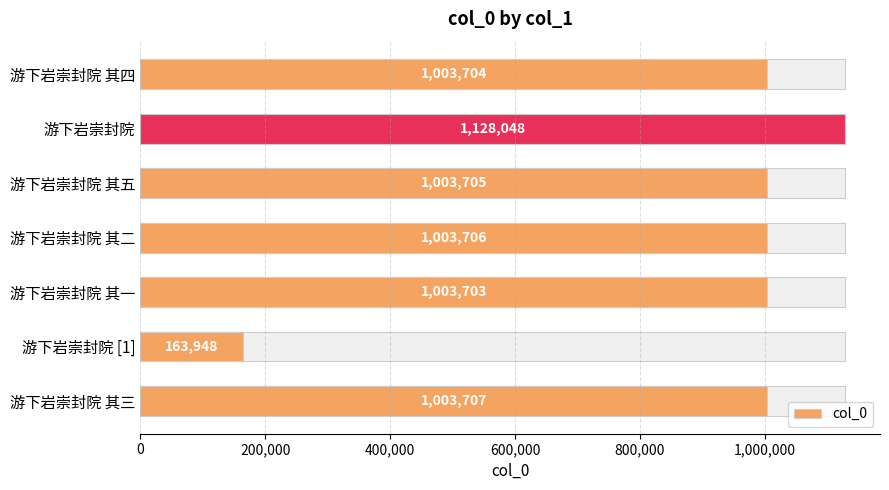

Reading left to right, list all the values displayed in this chart.

1003704	1128048	1003705	1003706	1003703	163948	1003707